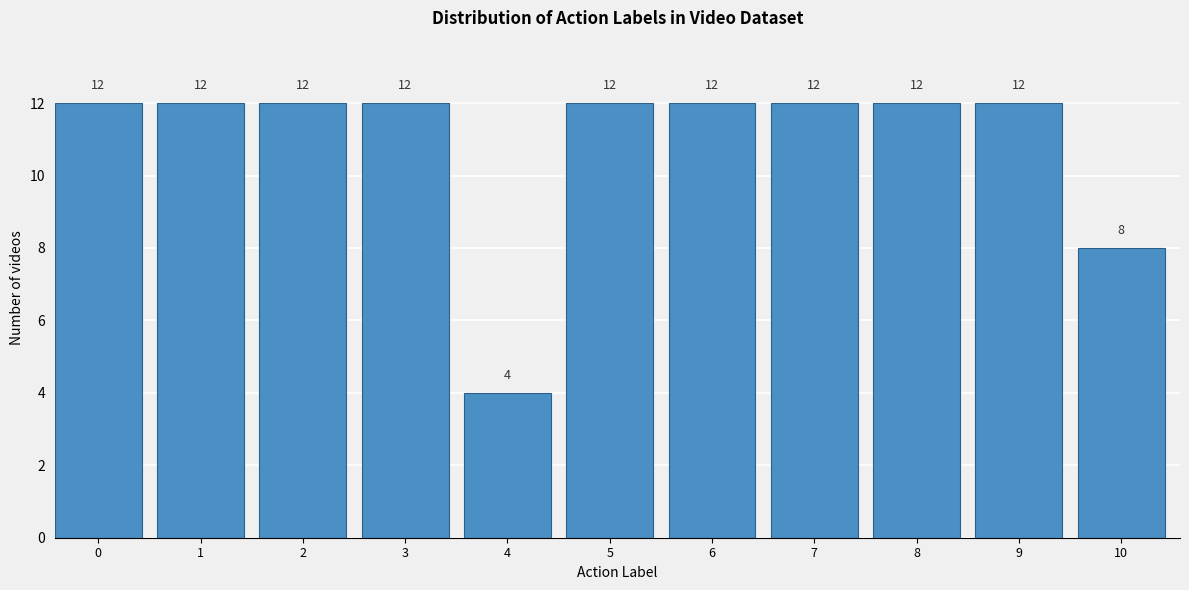

Reading left to right, transcribe all the data shown in this chart.

0=12	1=12	2=12	3=12	4=4	5=12	6=12	7=12	8=12	9=12	10=8